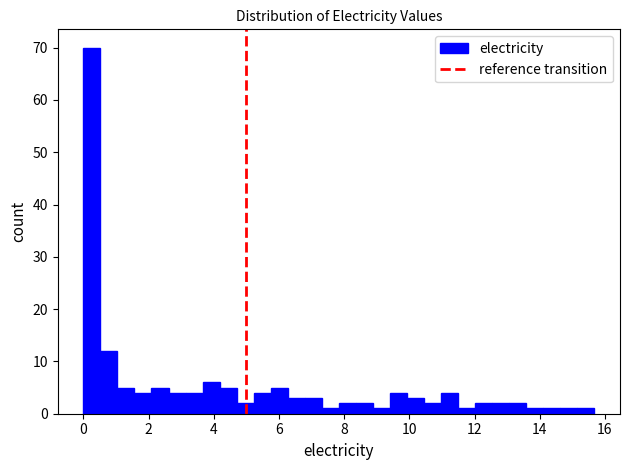

Around what value on the x-axis is the tallest bar? Give the approximate position of its centre, as read against the axis.

0.2